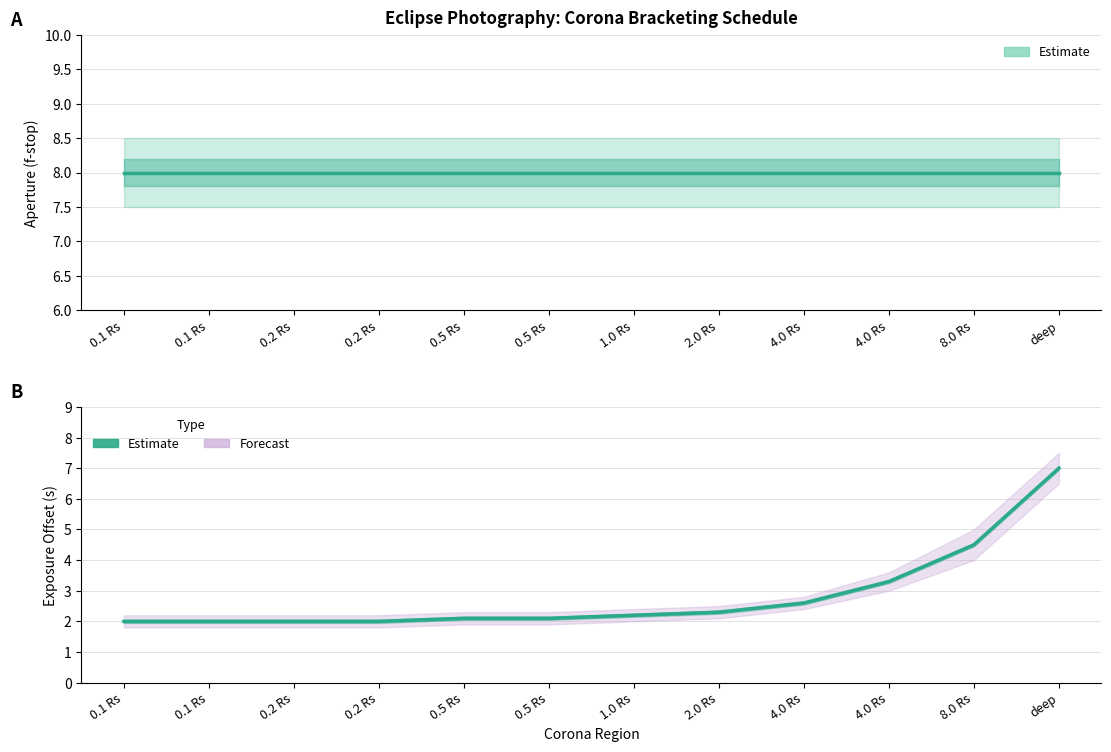

What is the sum of the Aperture (f-stop) values at 0.1 Rs and 0.2 Rs?

16.0